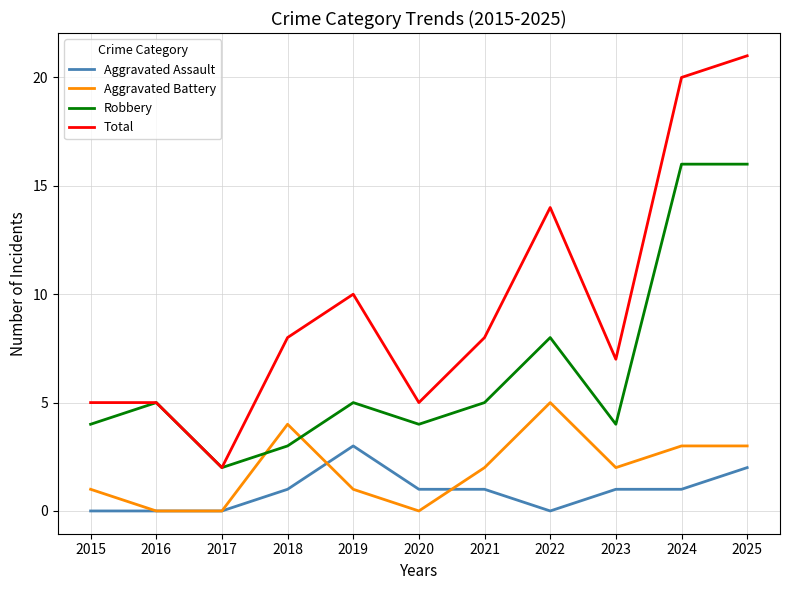

True or false: Aggravated Battery and Total intersect in this chart.

False